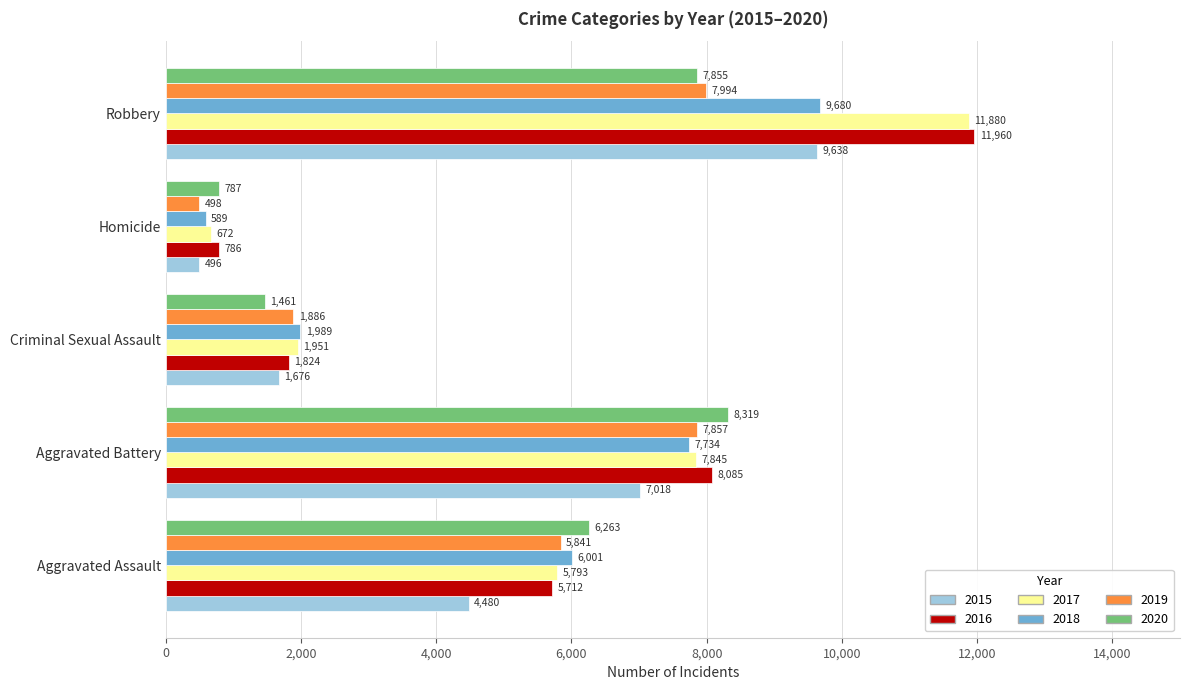

What is the greatest value displayed?

11960